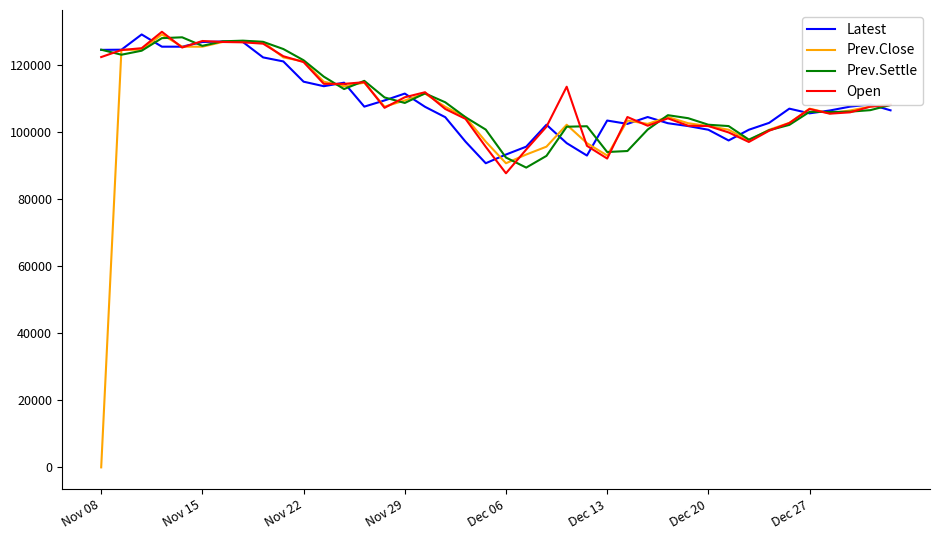

Which series has the widest spread of values?

Prev.Close